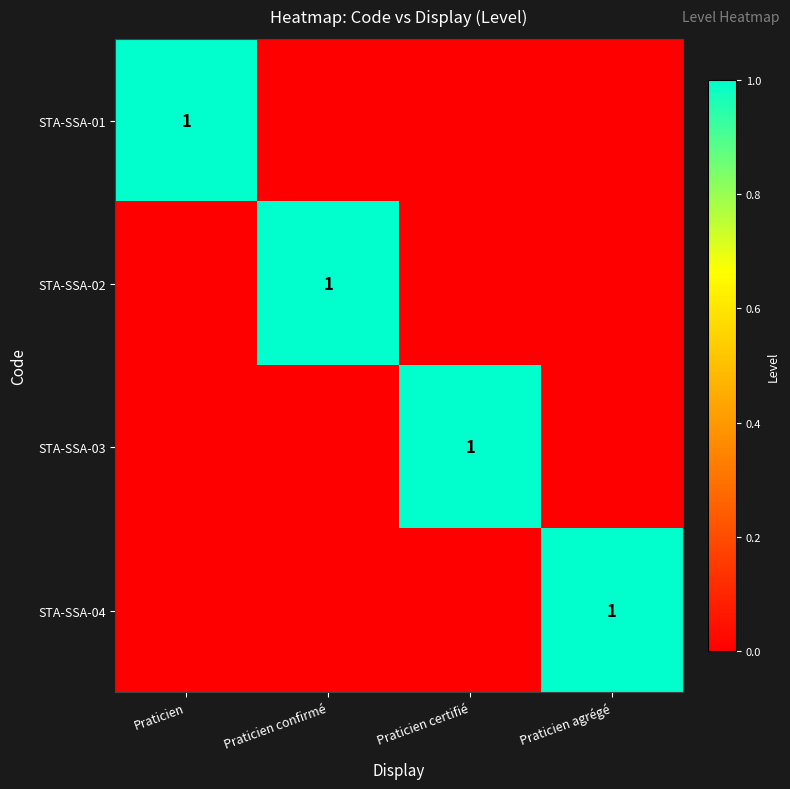

True or false: STA-SSA-03 has a value of 1 at Praticien certifié.

True